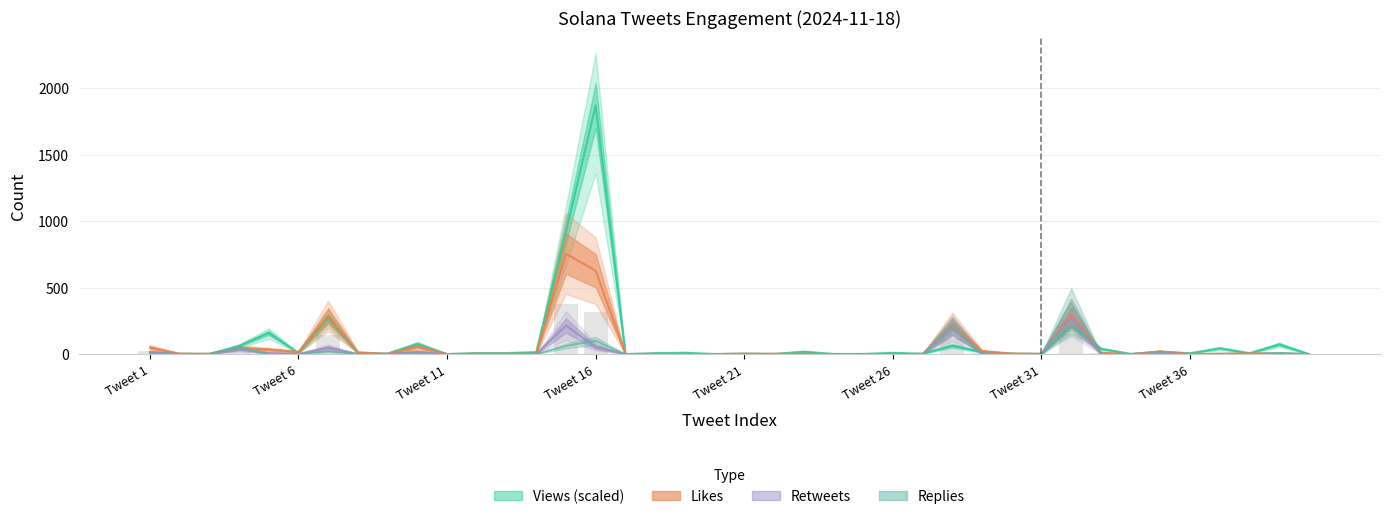

At which category is the sum across all series the highest?

Tweet 16